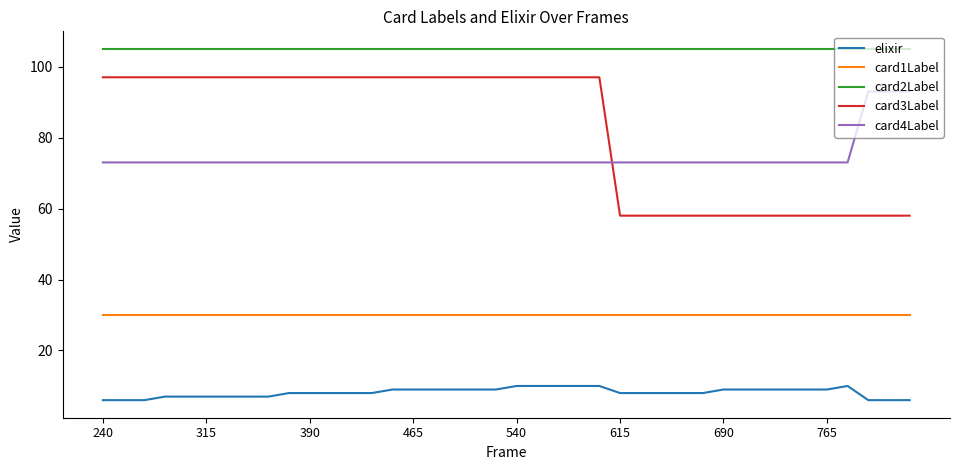

What is the lowest value of the elixir series?

6